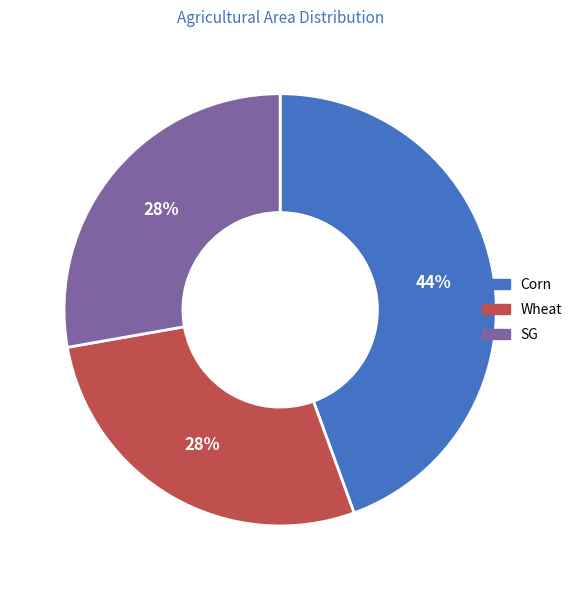

Does any single category account for the majority?

No